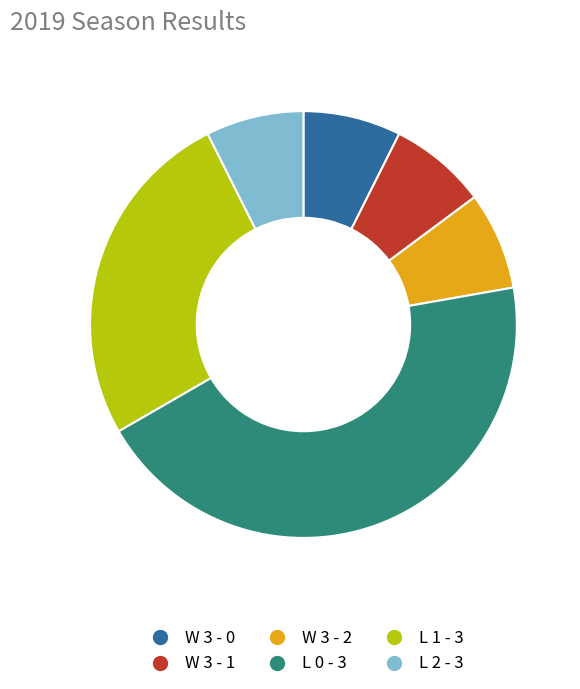

Combined, do L 0 - 3 and W 3 - 0 account for over 50%?

Yes